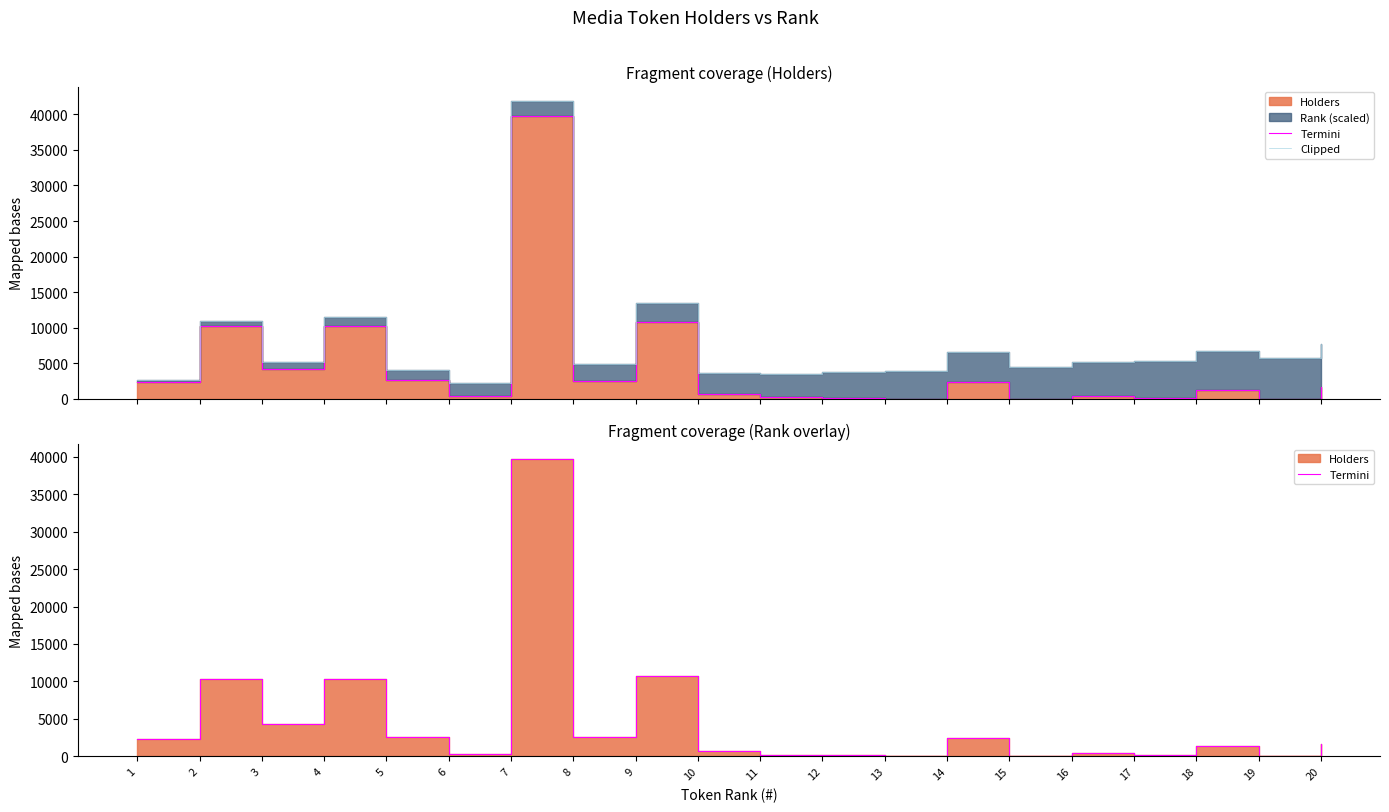

How many interior local valleys does the Termini series have?

7